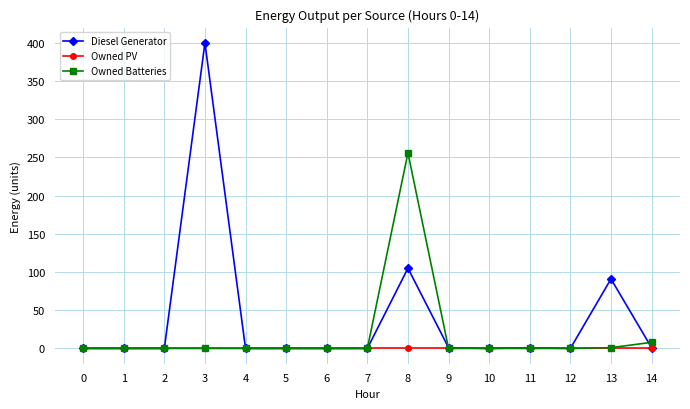

What is the maximum value shown in the chart?

400